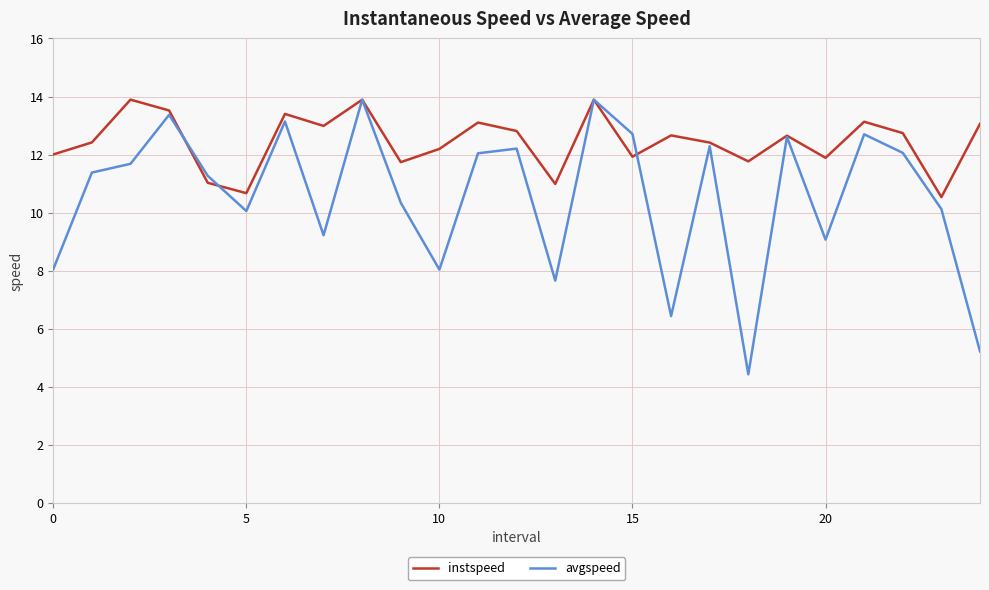

Rank the series by their average value, from highest to lowest.

instspeed, avgspeed